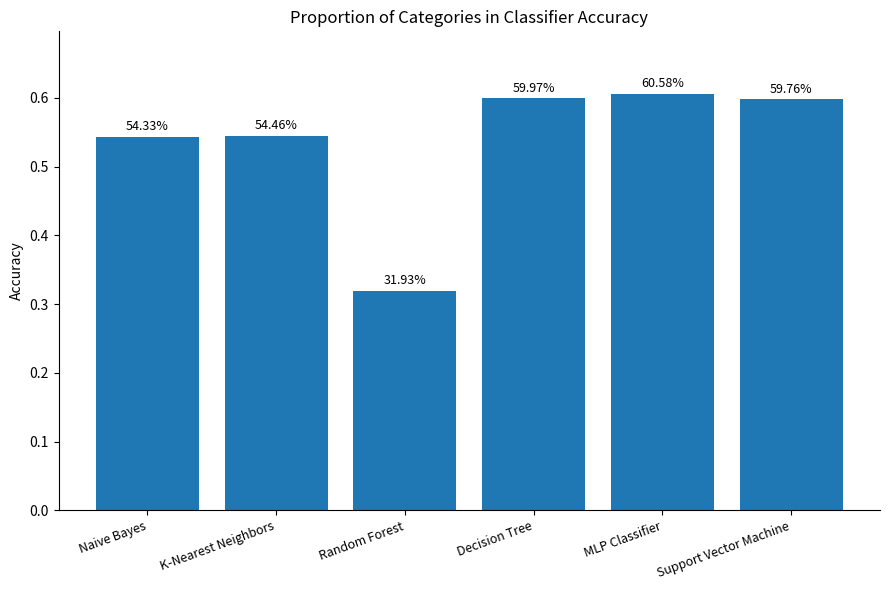

How many bars are there in total?

6